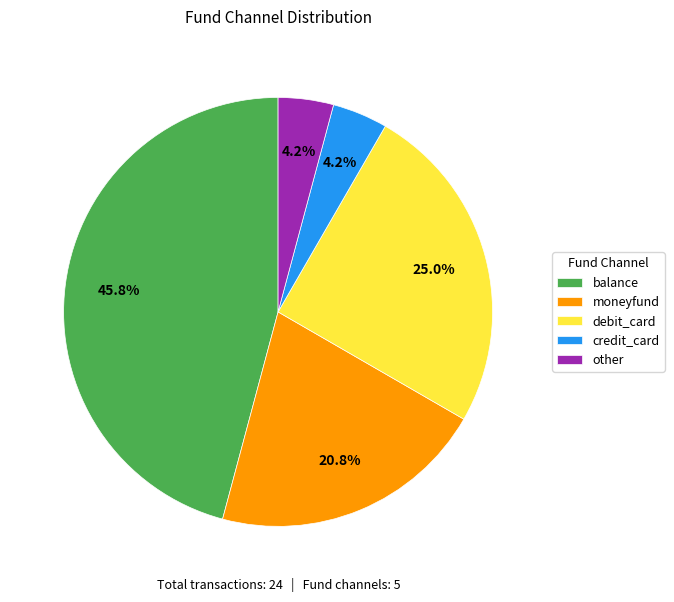

What percentage is the other slice, to the nearest percent?

4%